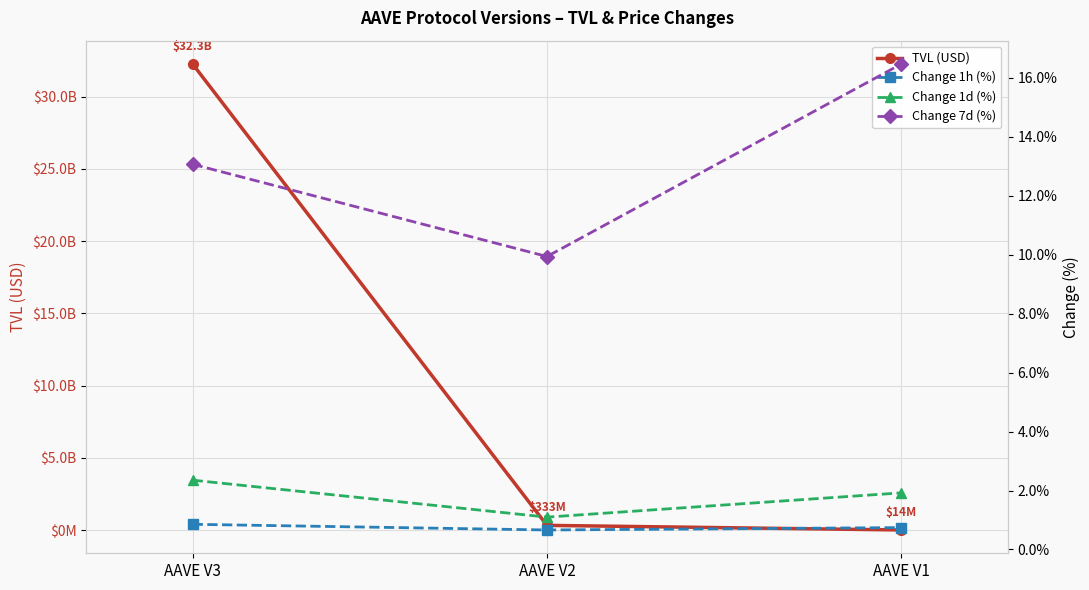

Rank the categories by Change 1d (%) value from lowest to highest.

AAVE V2, AAVE V1, AAVE V3